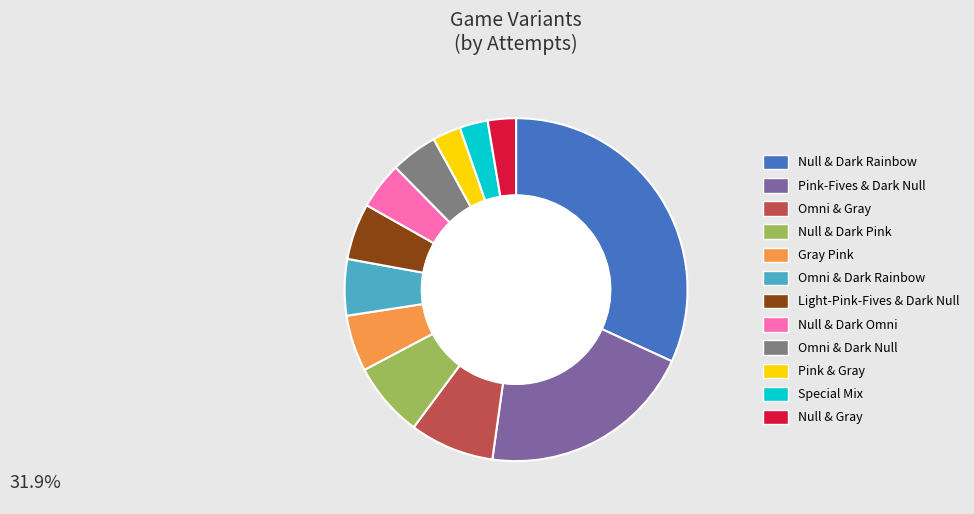

Is there a majority slice in this chart?

No